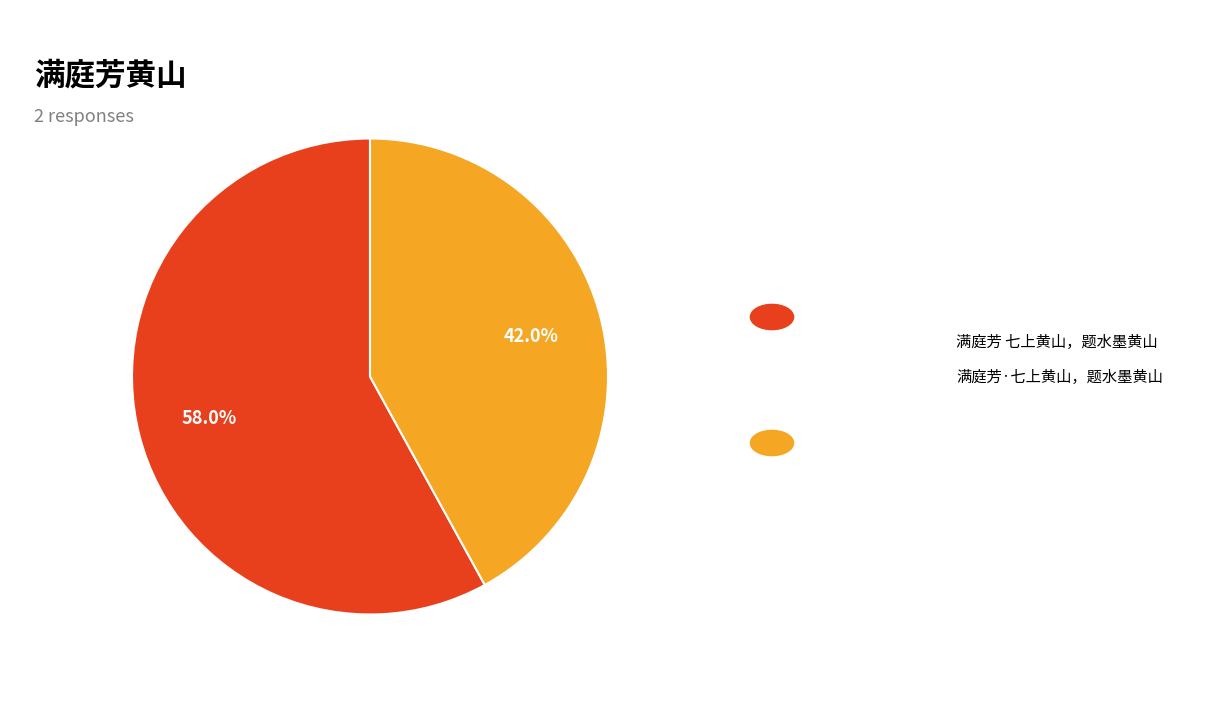

How many slices are in this pie chart?

2